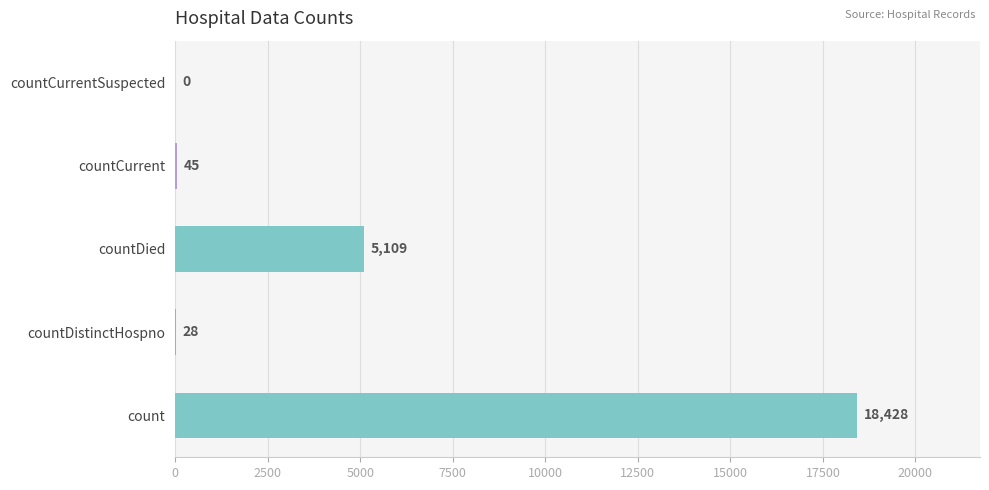

True or false: the data shows 45 at countCurrent.

True